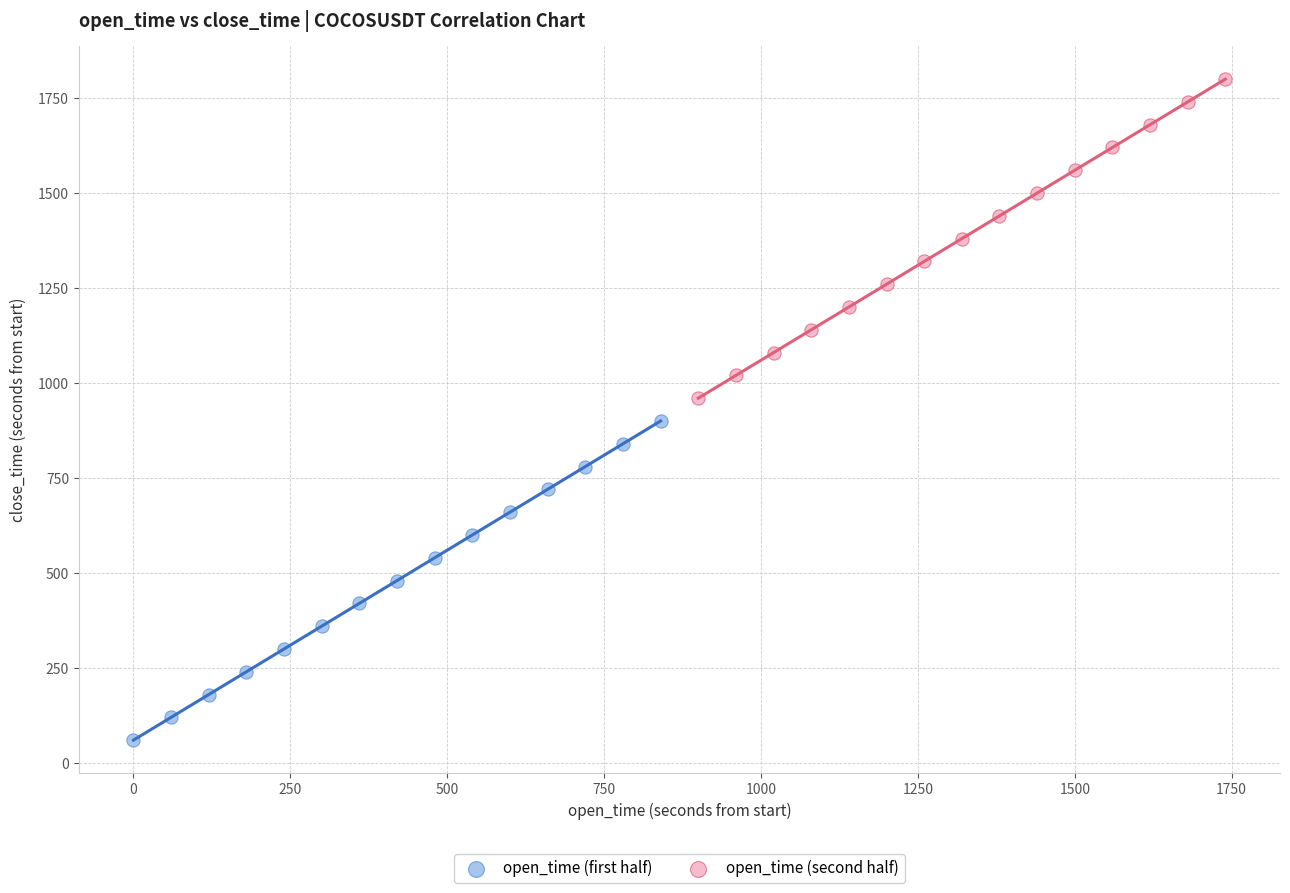

Which series reaches the maximum Y coordinate?

open_time (second half)